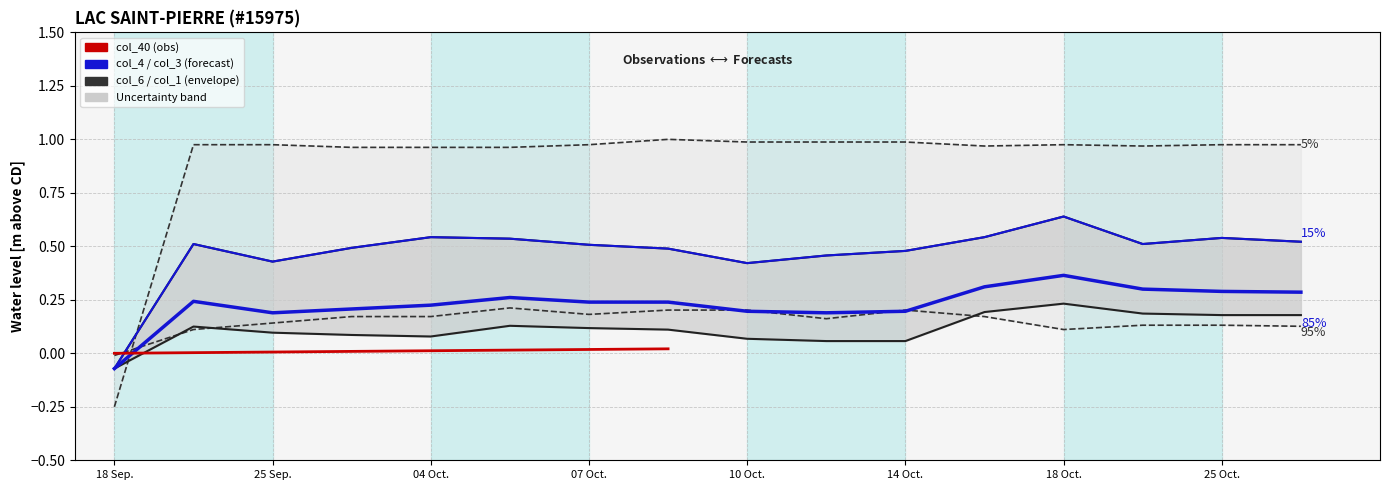

Which series changed the most between 5 and 15?

col_6